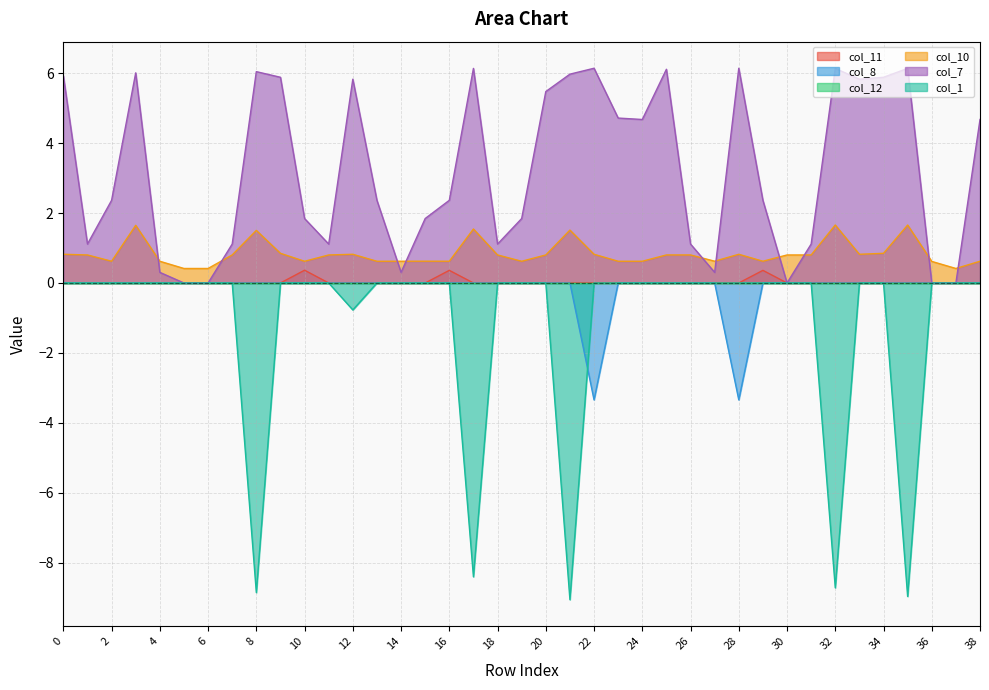

Between 13 and 24, which series saw the biggest shift?

col_7